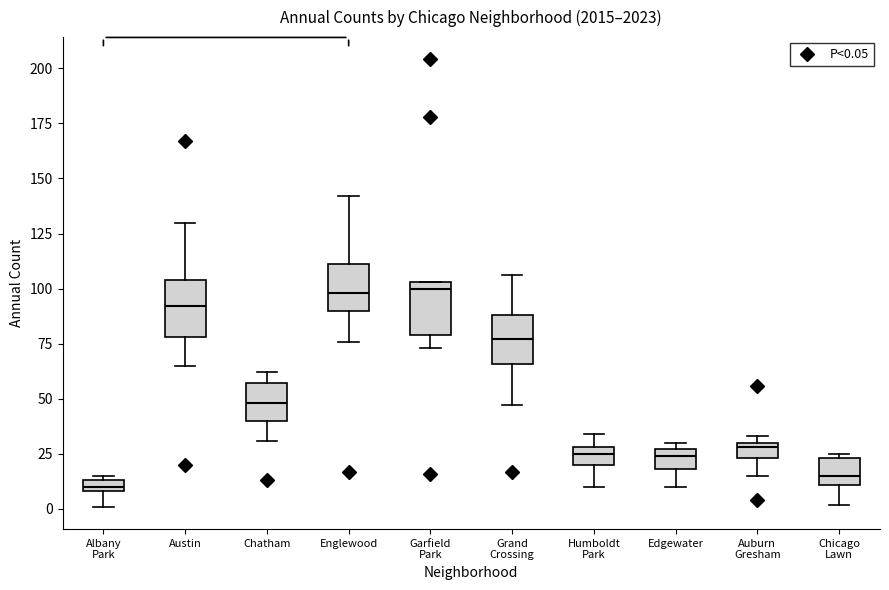

Where does the median line of the box for Garfield Park sit on the y-axis? The values are not printed on the chart, so give them approximately, as read against the axis.

100